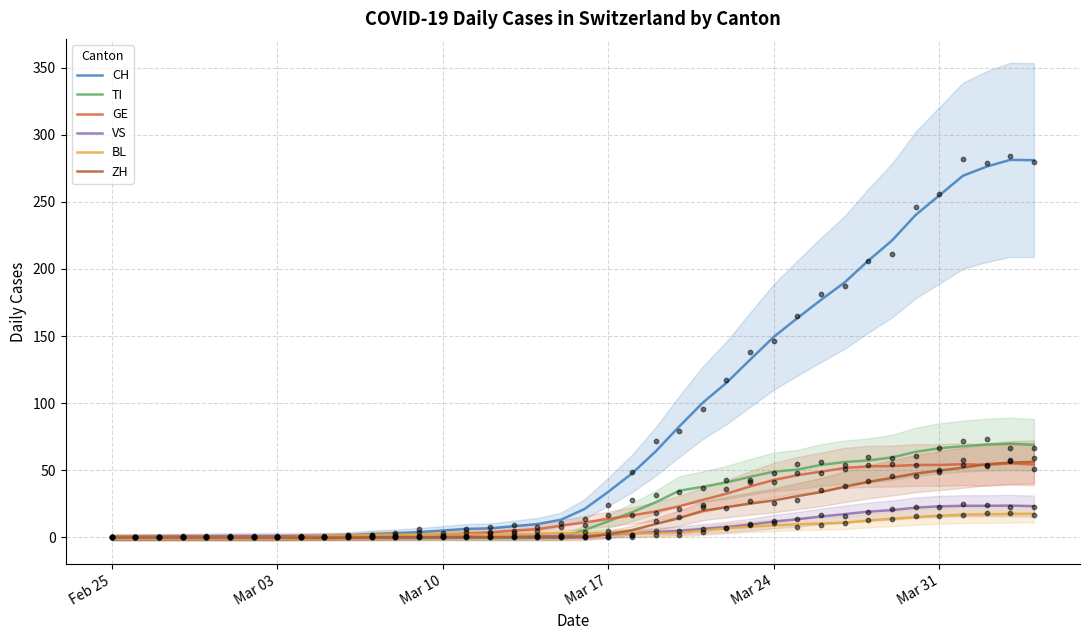

Which series contains the highest Y value?

CH